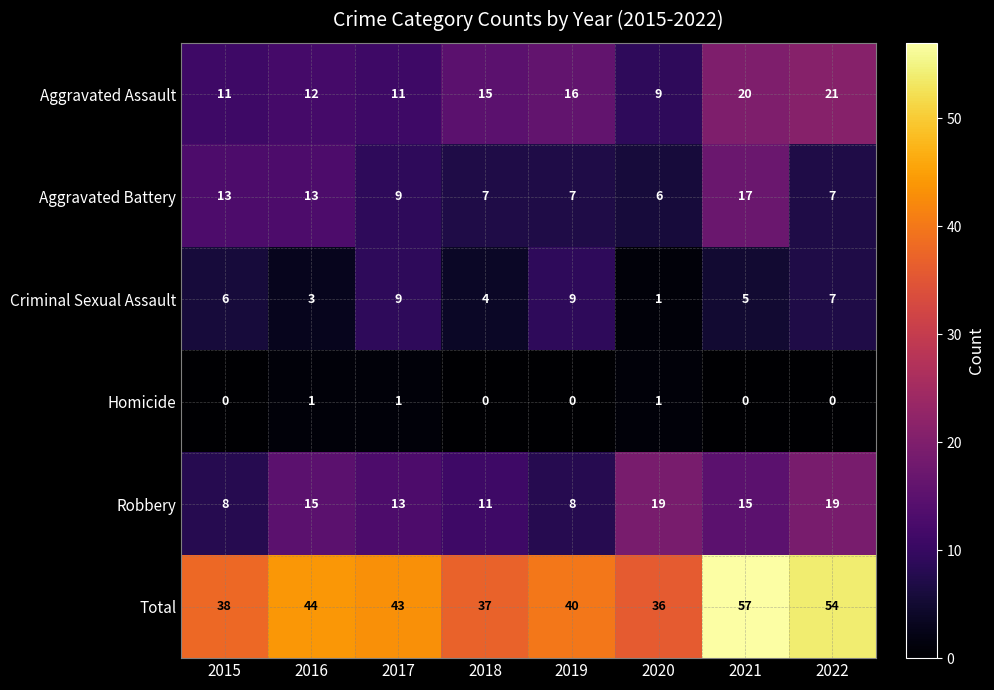

Which series changed the most between 2017 and 2022?

Total